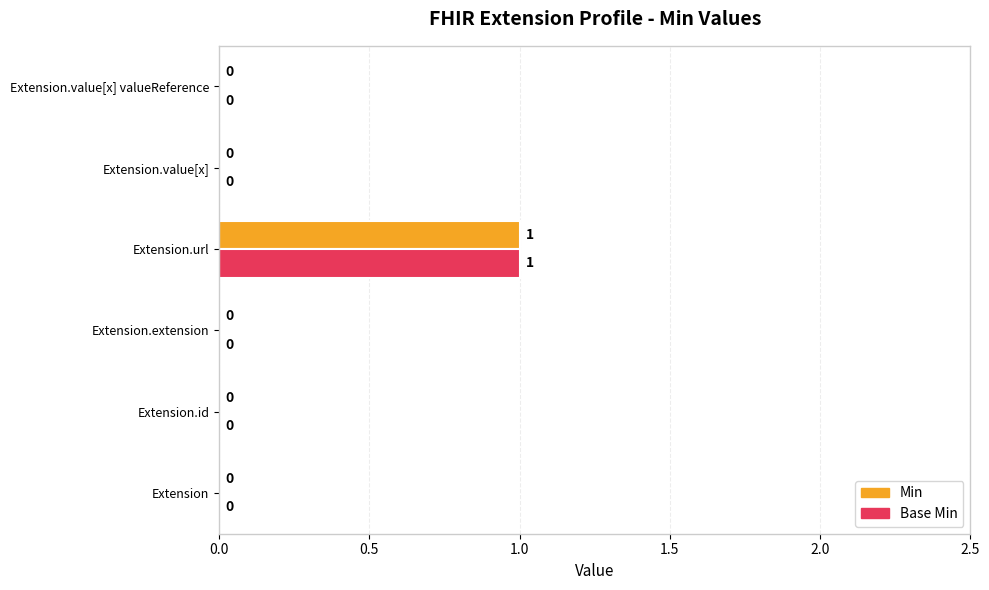

True or false: Min has a value of 1 at Extension.url.

True